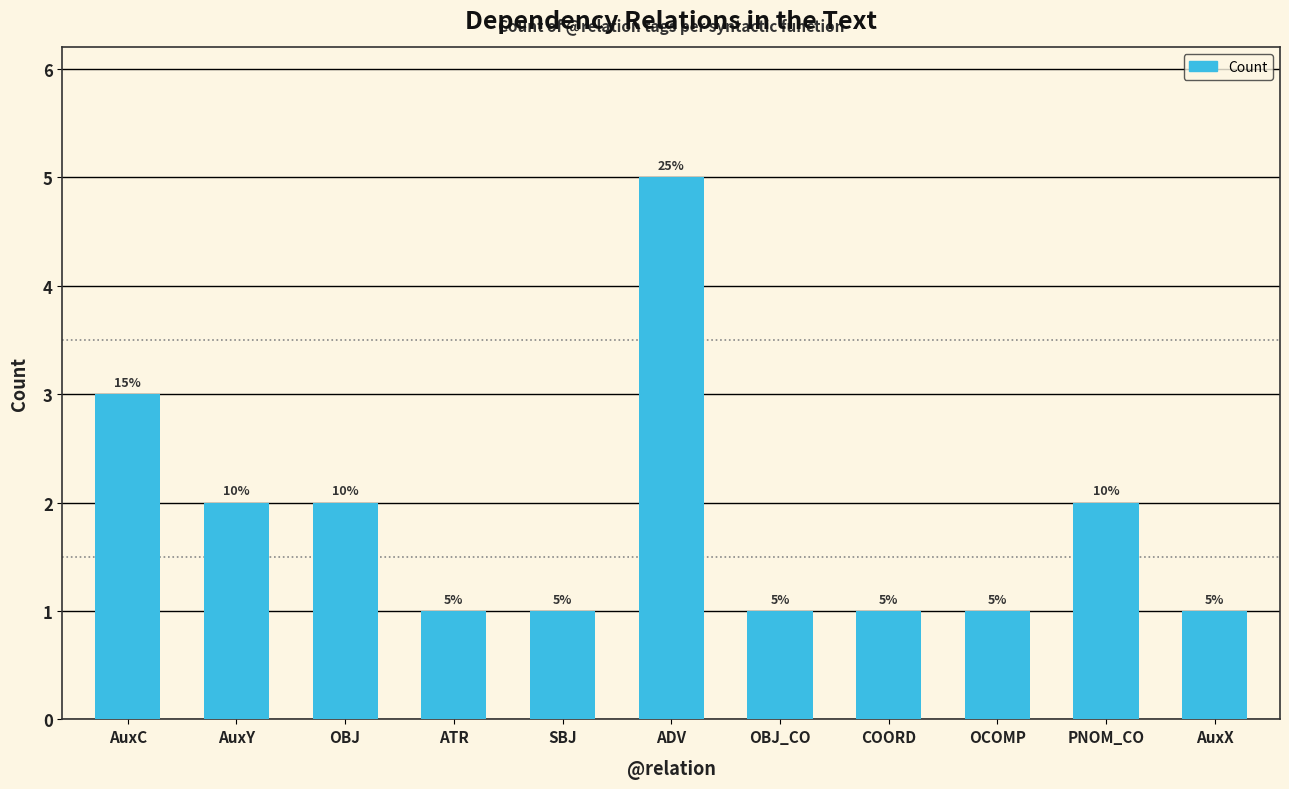

What is the sum of the values at SBJ and AuxC?

4